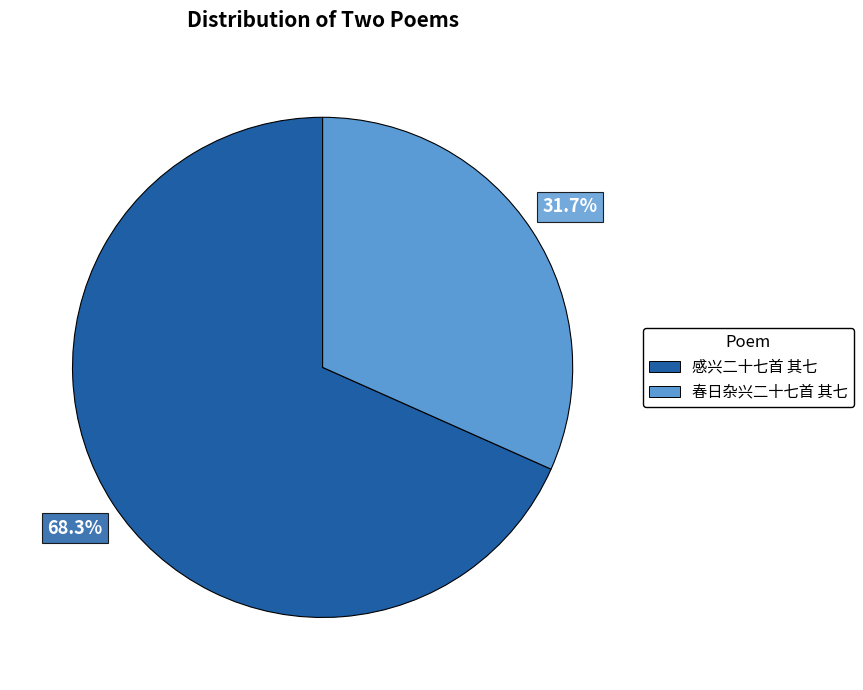

How many segments does this pie chart have?

2